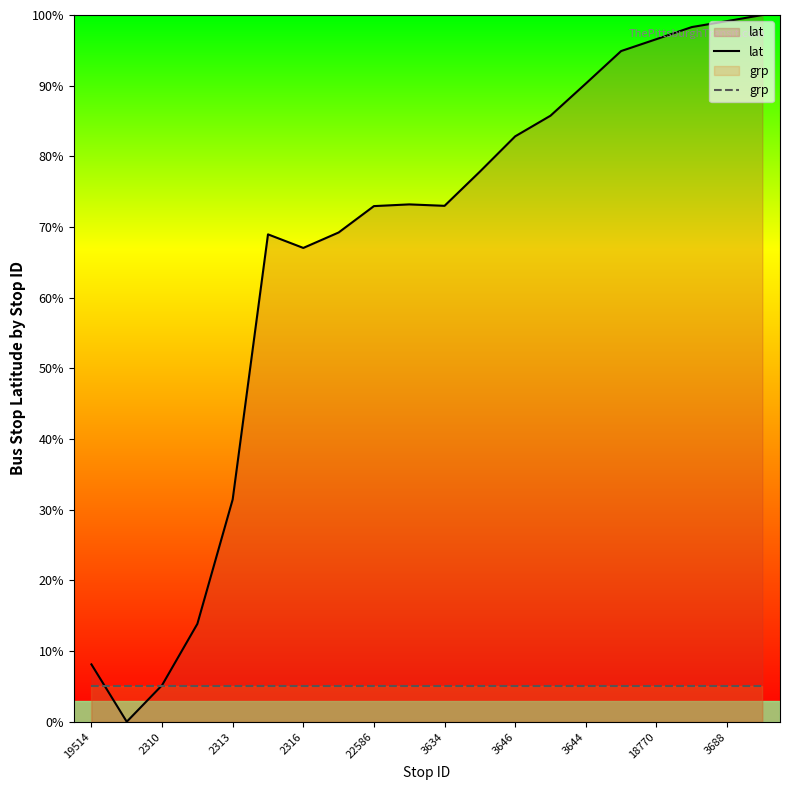

List the series in order of their peak value, lowest first.

grp, lat